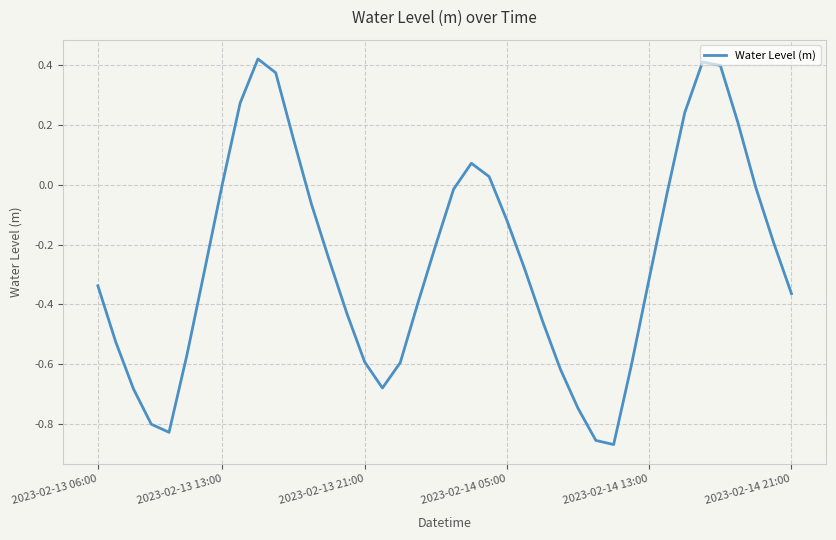

What is the difference between the maximum and minimum values?

1.3